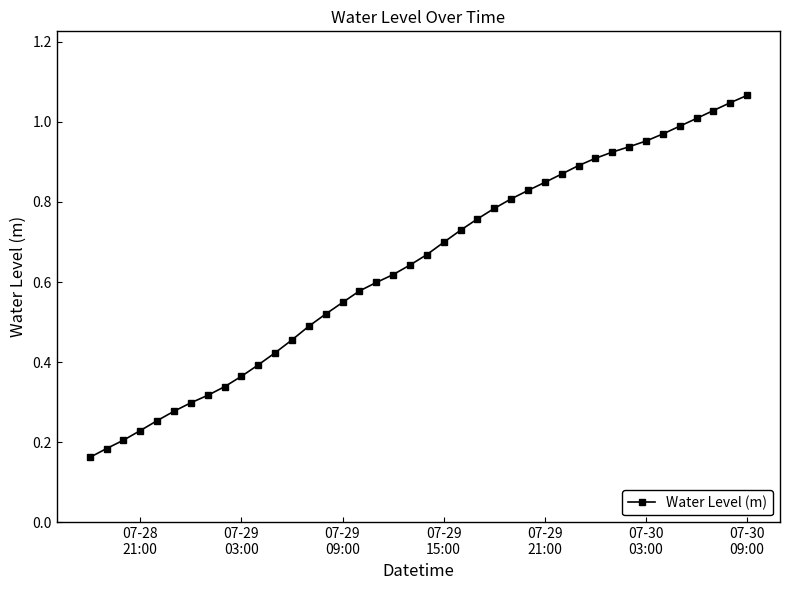

True or false: there are more than 0 points higher than both neighbors.

False